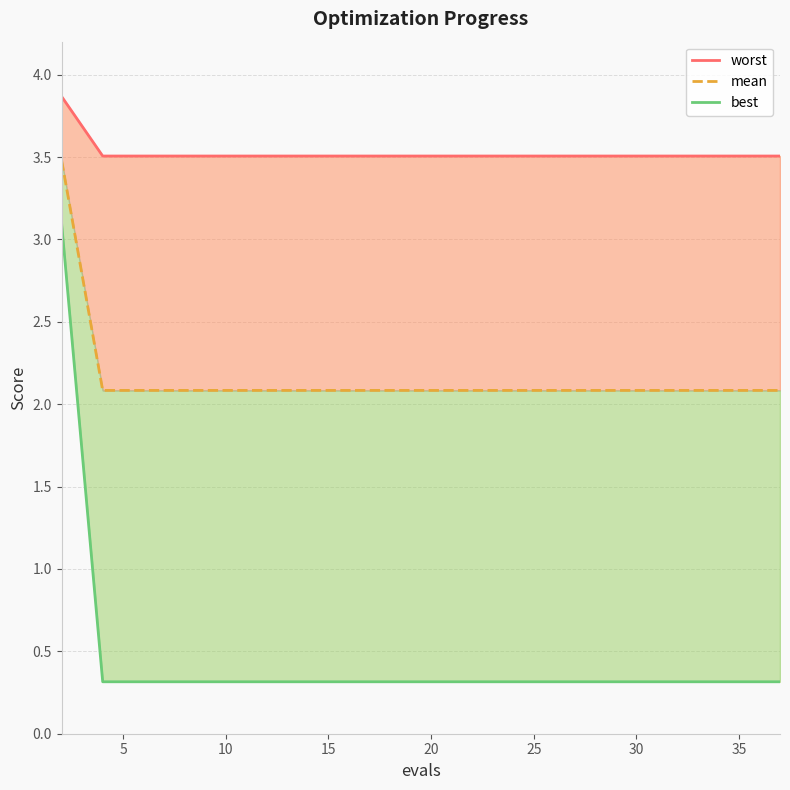

True or false: best and mean cross at least once.

False